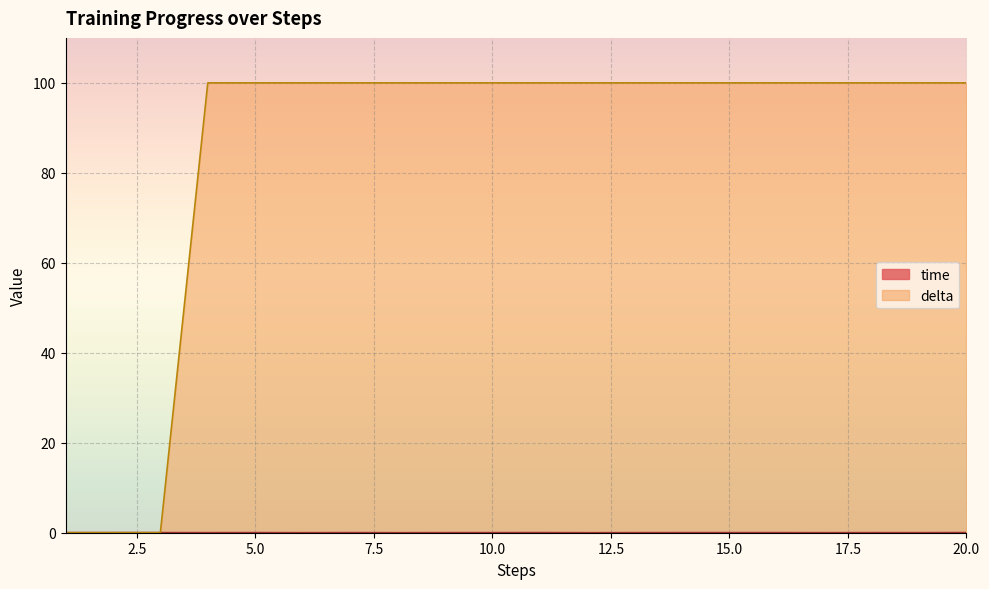

Which has a higher value, 12 or 15?

15